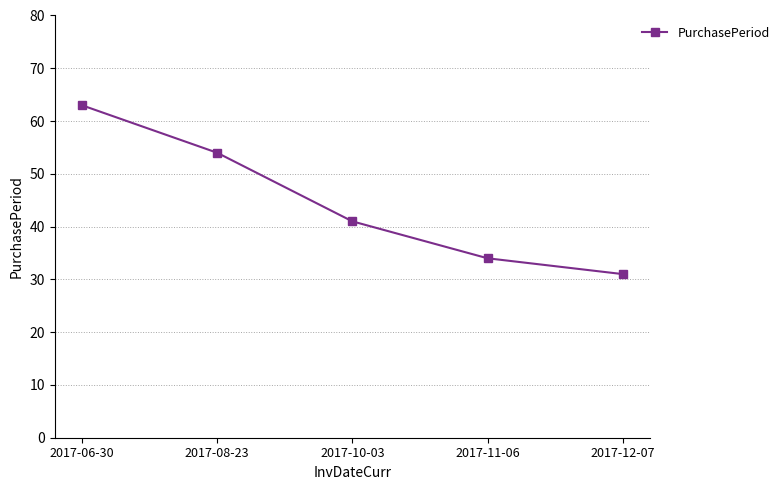

What is the label of the 5th point from the left?

2017-12-07